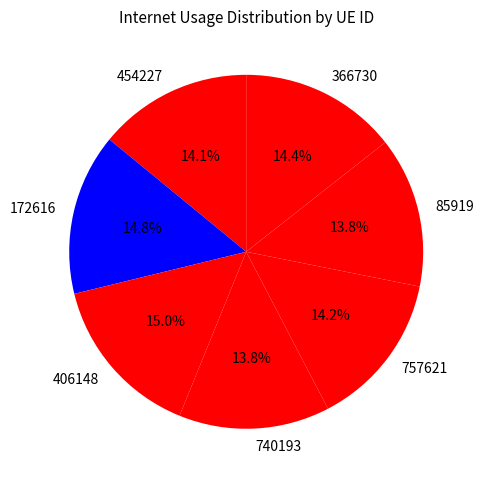

Is 454227 the majority of the pie?

No